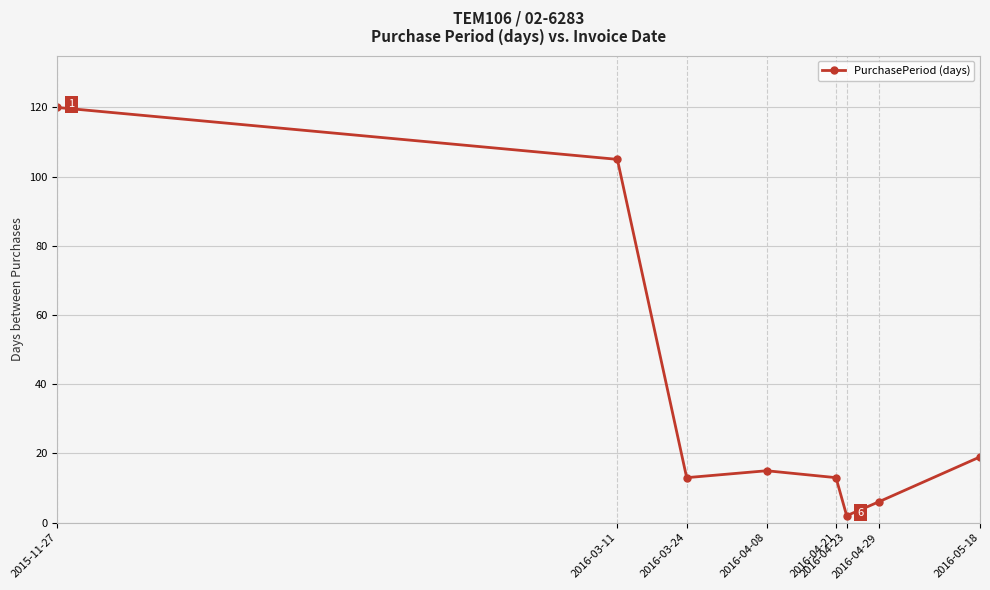

Reading left to right, list all the values displayed in this chart.

120	105	13	15	13	2	6	19